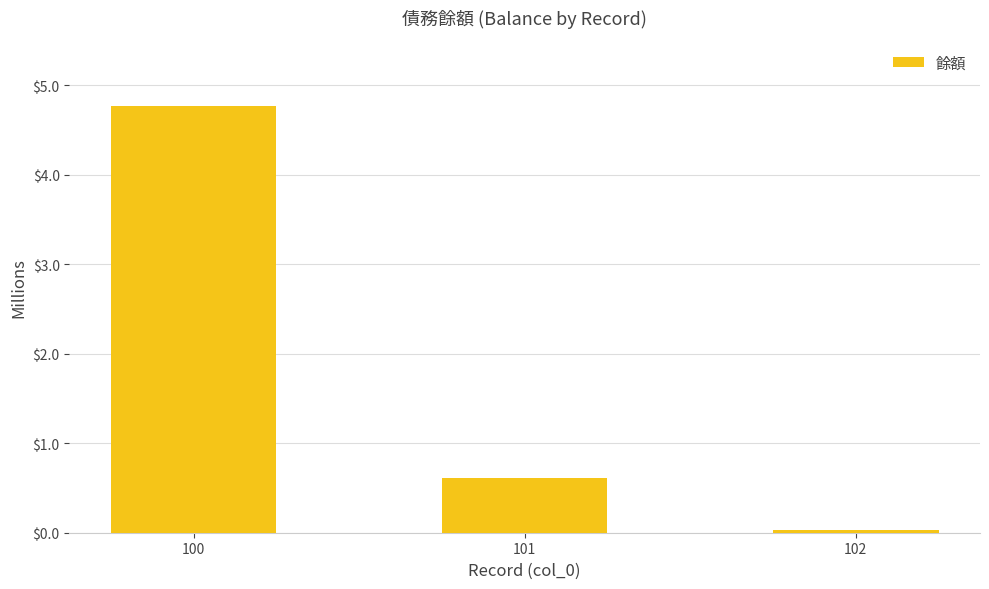

The chart shows a value of 7021540 at 100. True or false?

False